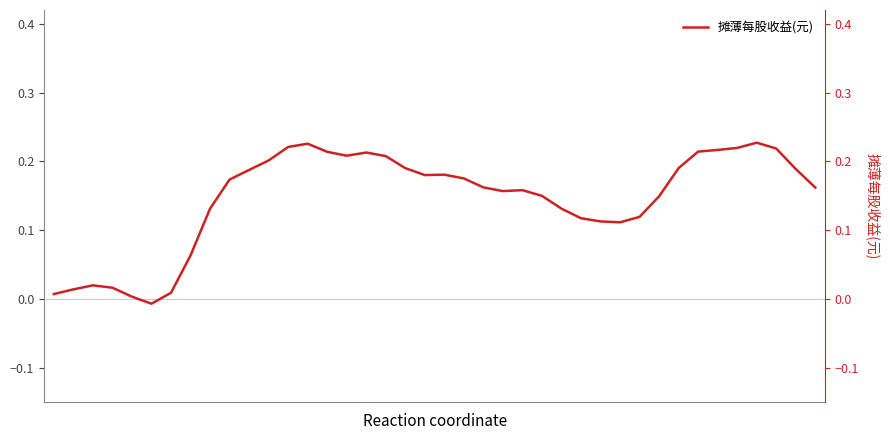

List the labels in order of value, smallest first.

5, 4, 0, 6, 1, 3, 2, 7, 29, 28, 27, 30, 8, 26, 31, 25, 23, 24, 39, 22, 9, 21, 19, 20, 10, 38, 18, 32, 11, 17, 15, 16, 14, 33, 34, 37, 35, 12, 13, 36